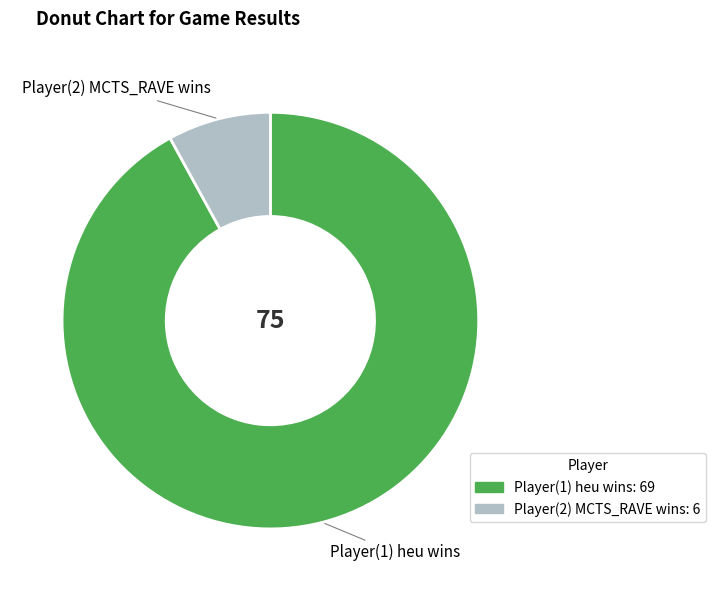

Do Player(2) MCTS_RAVE wins and Player(1) heu wins together represent more than half of the pie?

Yes